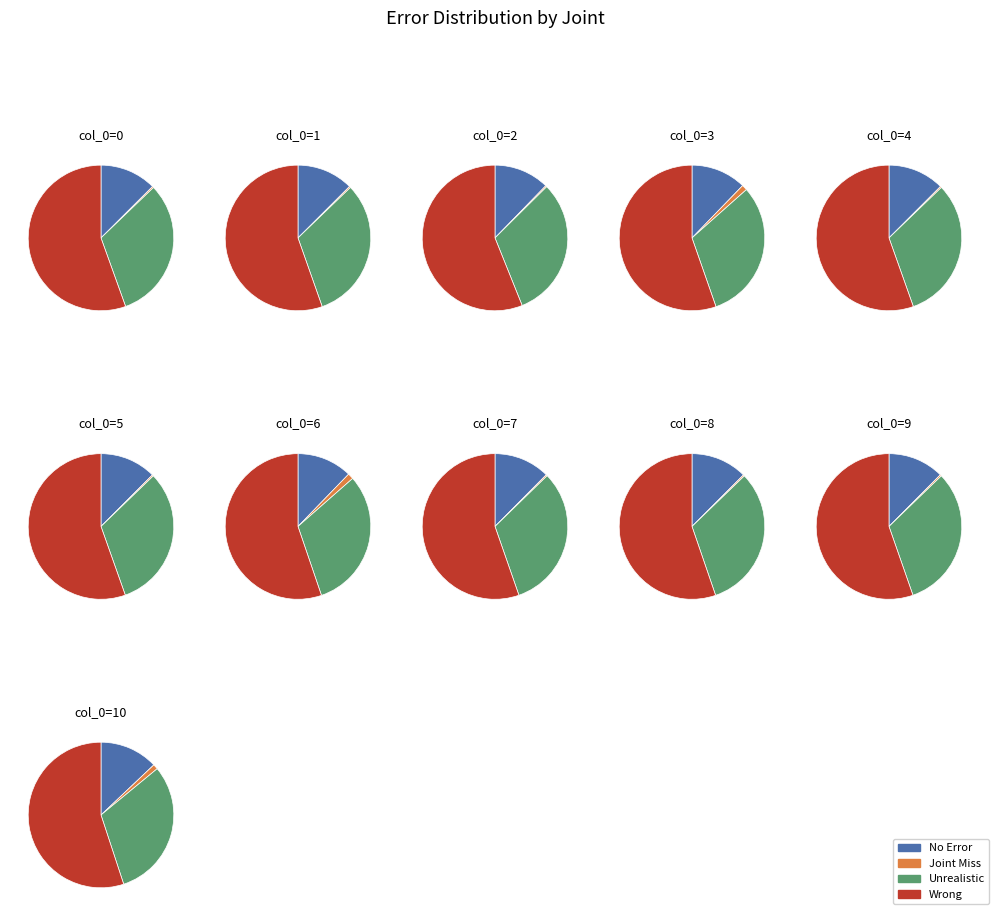

To the nearest percent, what percentage of the pie is 10?

9%